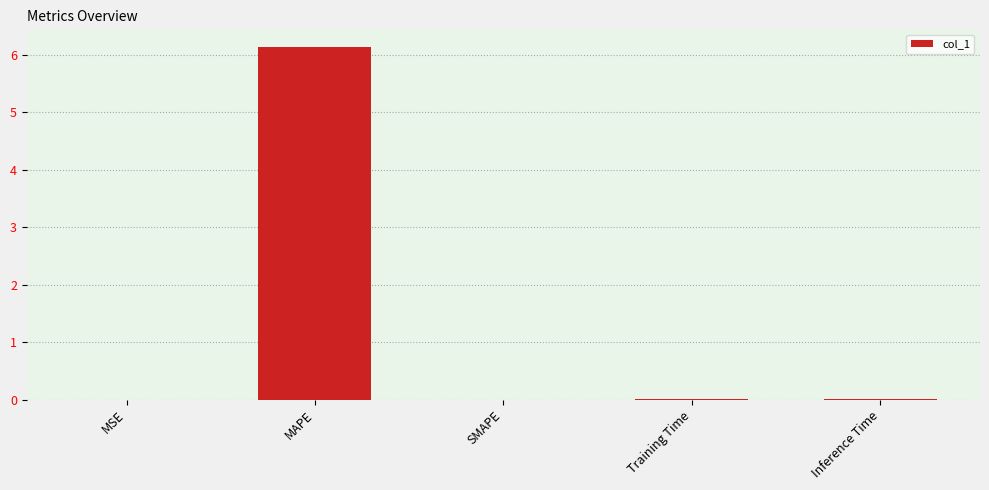

At which category does the chart reach its peak across all series?

MAPE